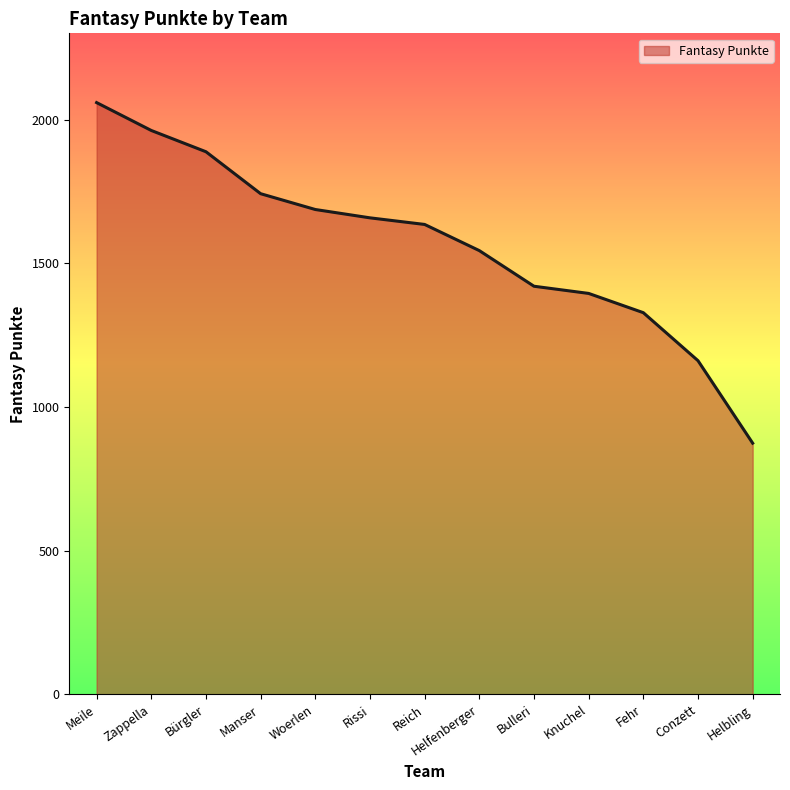

What is the sum of all values?

20353